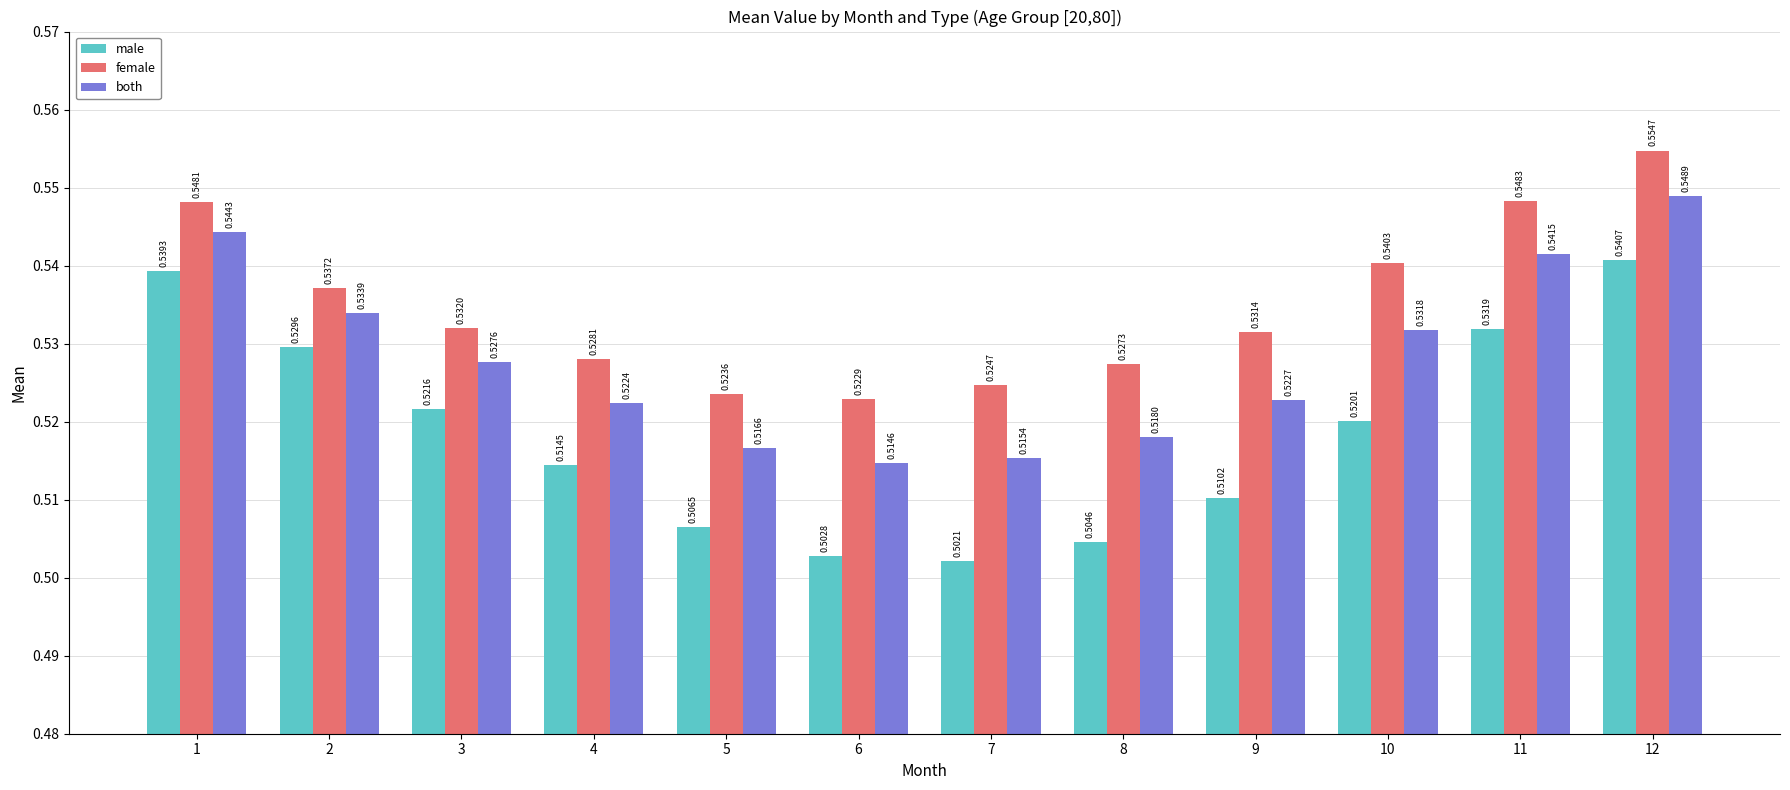

The both series shows 0.5 at 5. True or false?

True